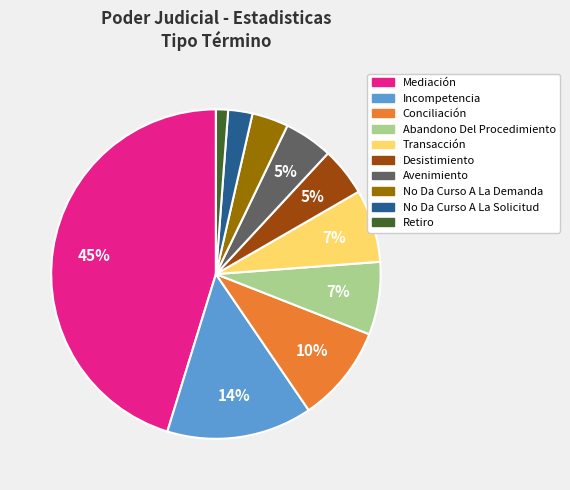

What percentage is the Retiro slice, to the nearest percent?

1%